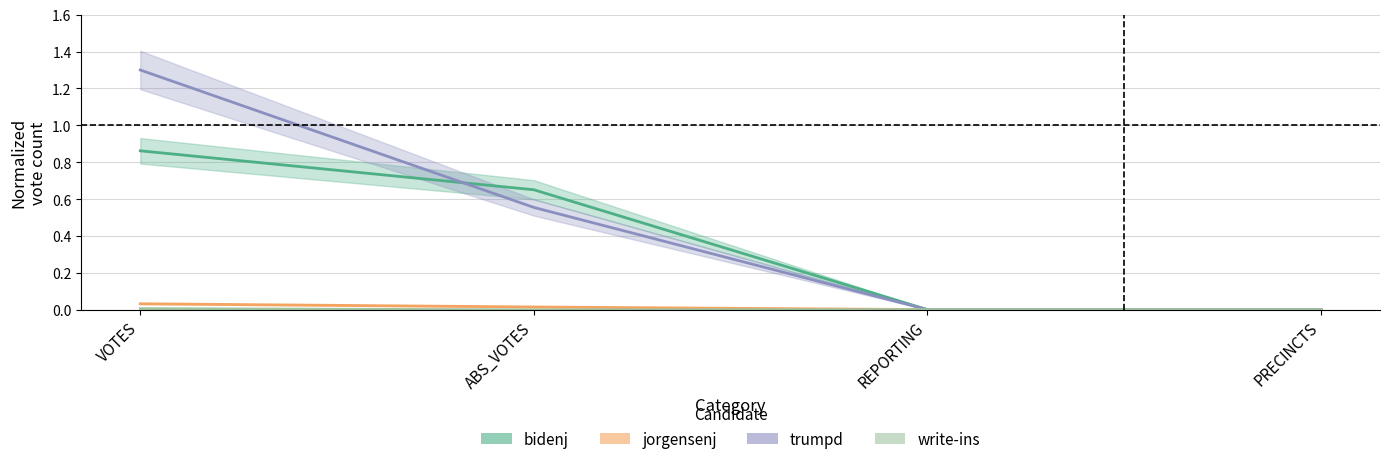

At PRECINCTS, list the series in order from largest to smallest.

bidenj, jorgensenj, trumpd, write-ins